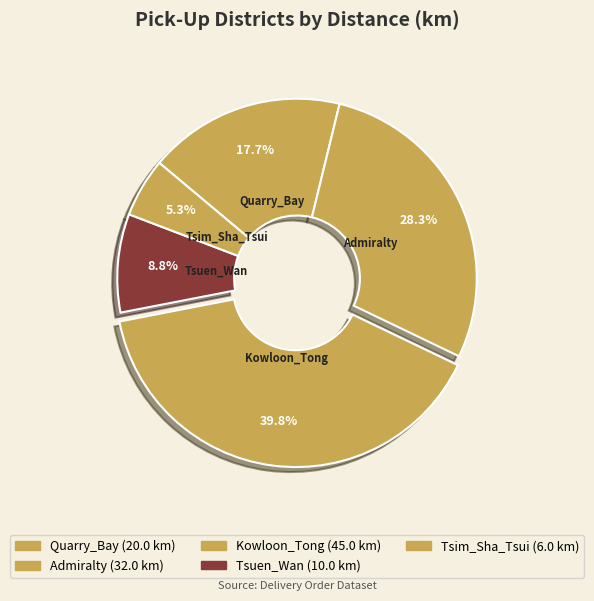

Is there any slice that represents more than half of the pie?

No